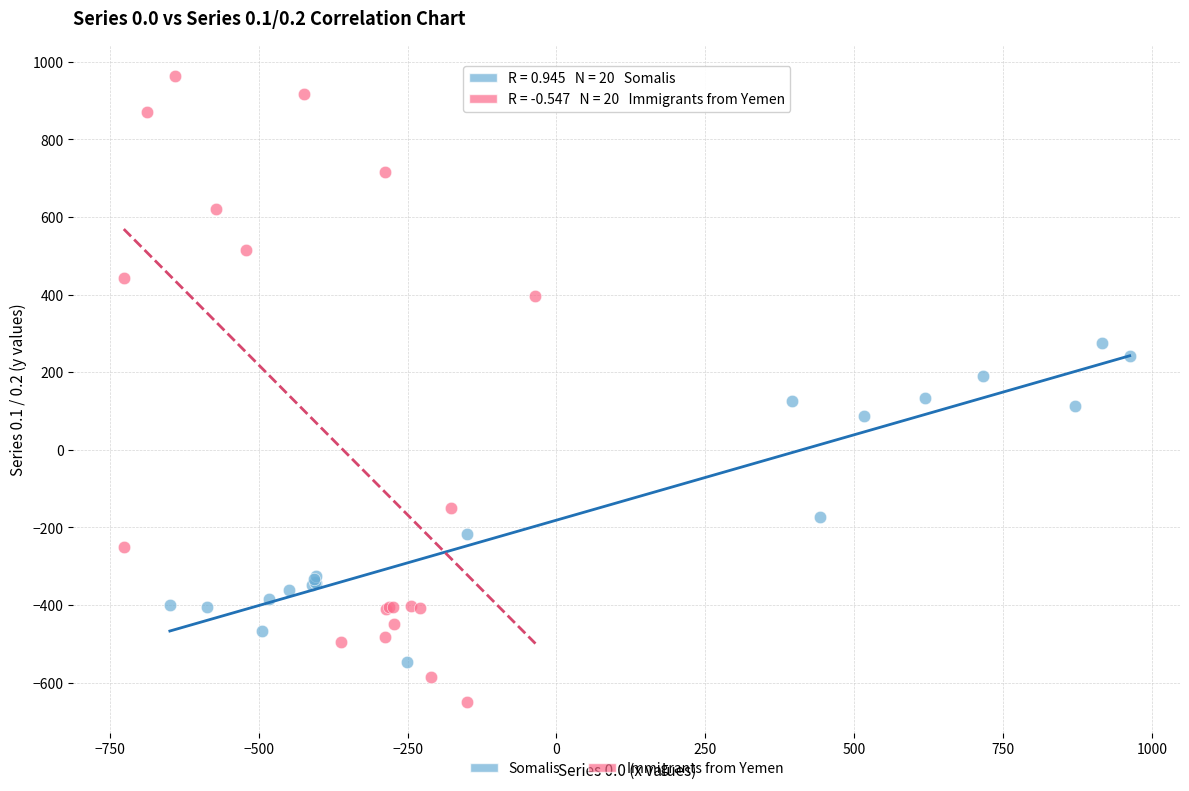

Which series reaches the maximum Y coordinate?

Immigrants from Yemen